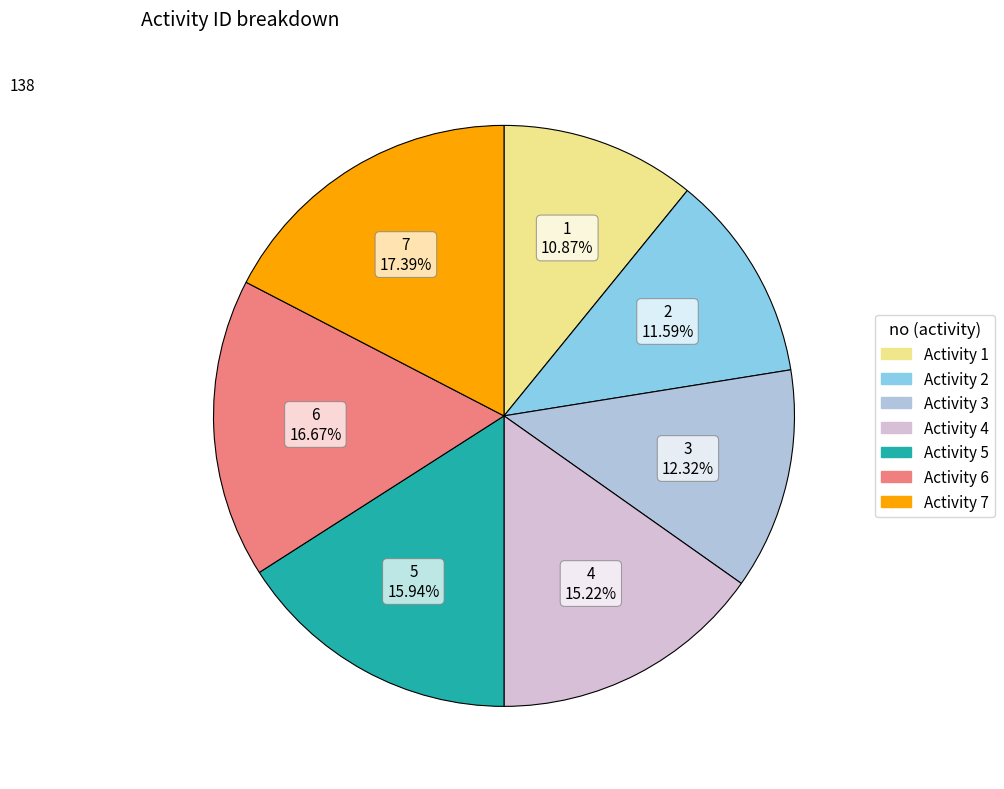

How many slices are in this pie chart?

7